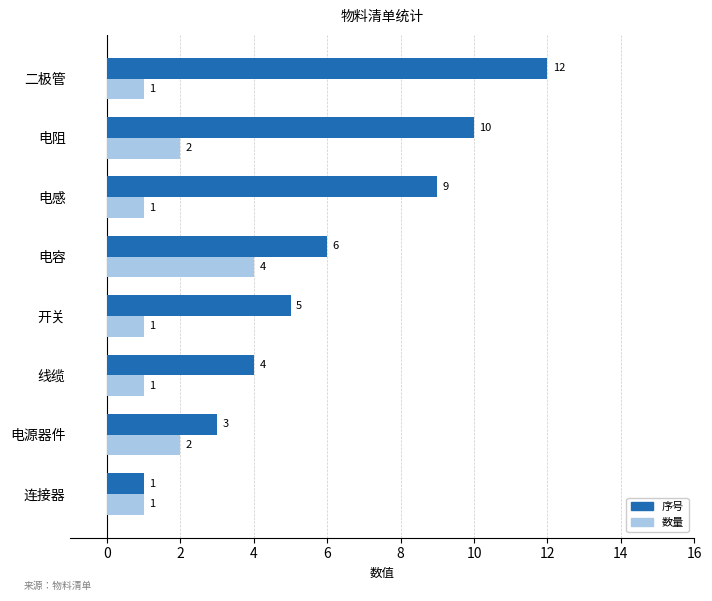

What are all the series names shown in the legend?

序号, 数量